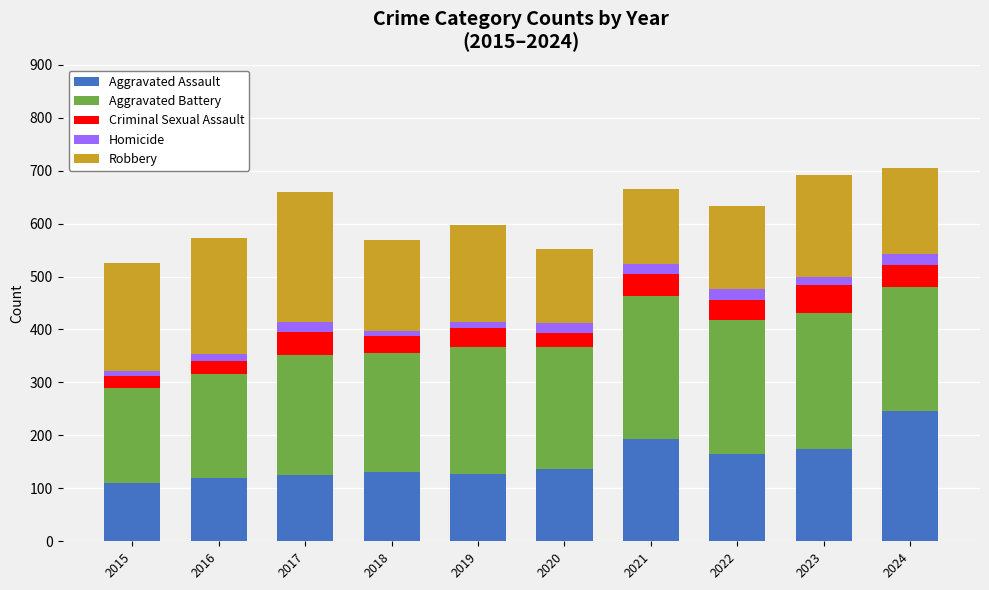

What is the lowest value of the Aggravated Assault series?

110